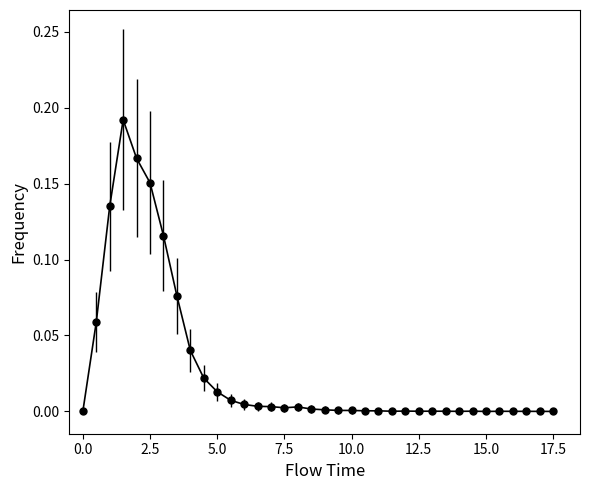

What is the sum of all values?

1.0